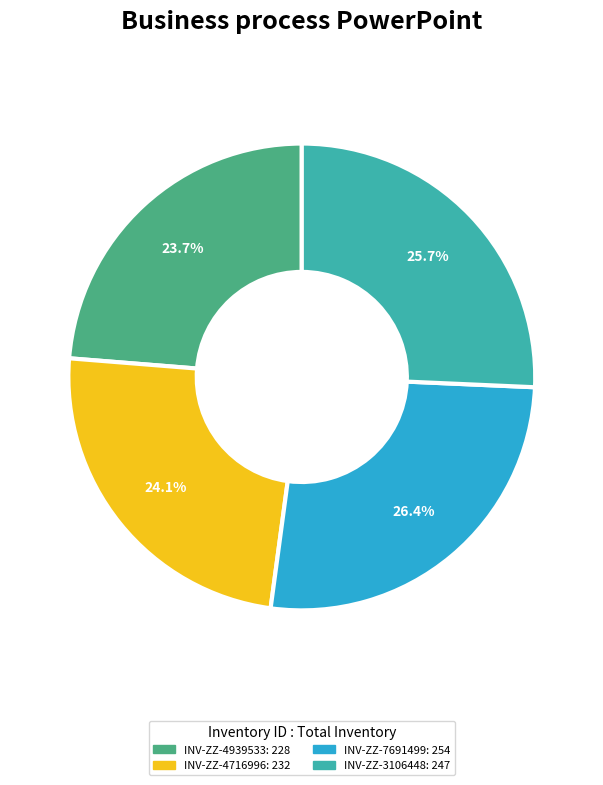

How much of the chart is everything except INV-ZZ-7691499?

73.6%